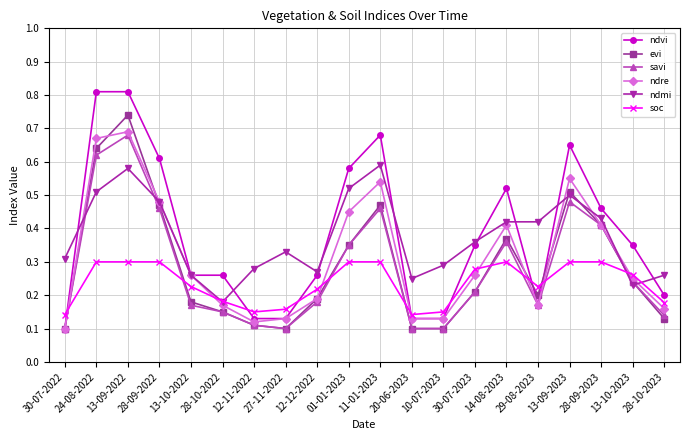

Where is the first local maximum for ndmi?

13-09-2022